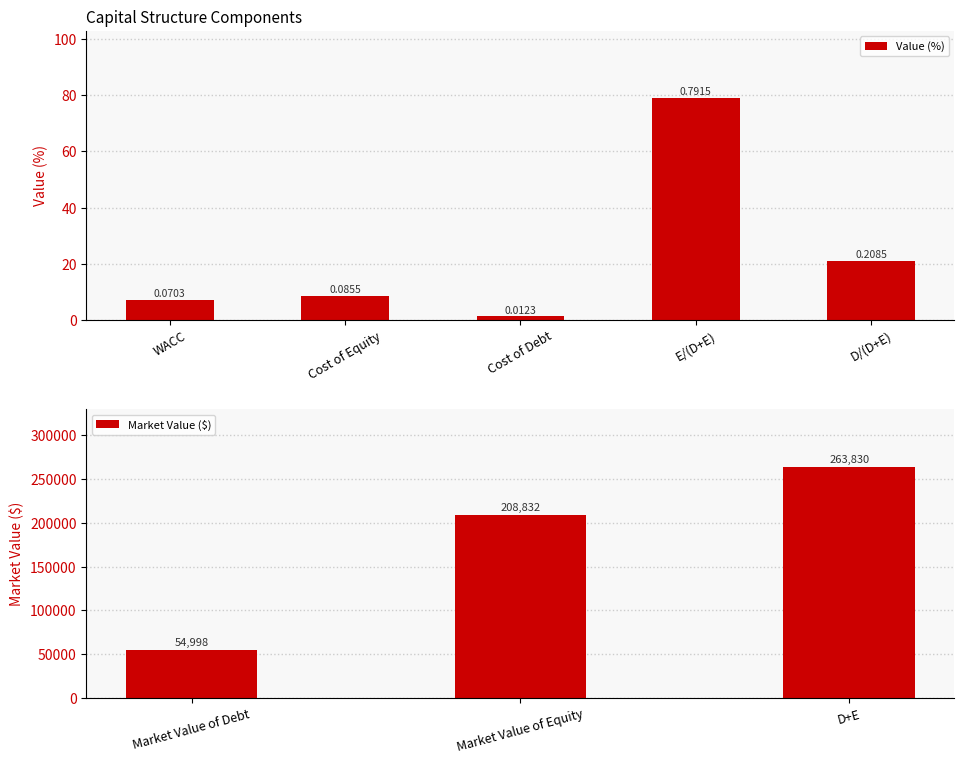

Are the bars grouped side by side (vs. stacked)?

No